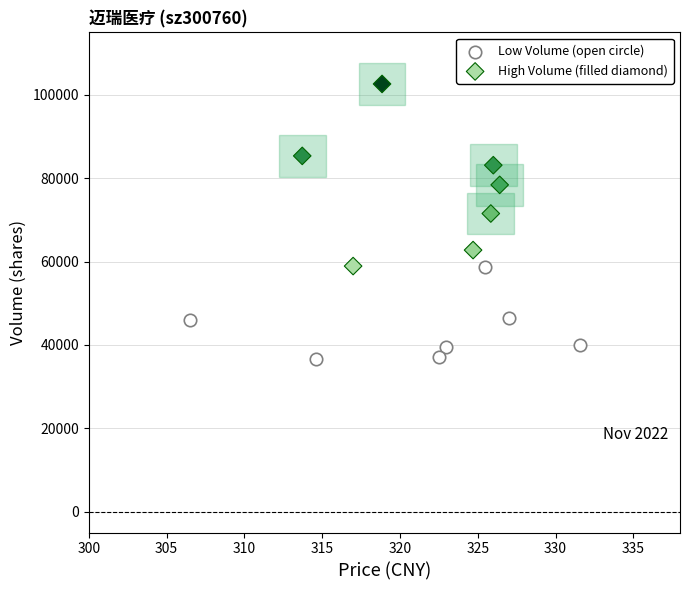

Which series contains the lowest Y value?

Low Volume (open circle)